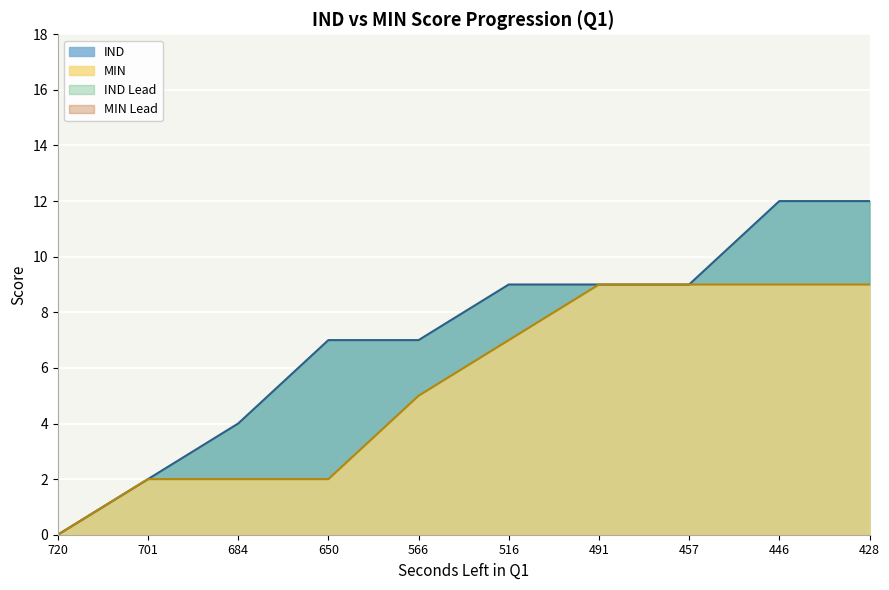

True or false: IND has a value of 2 at 650.

False